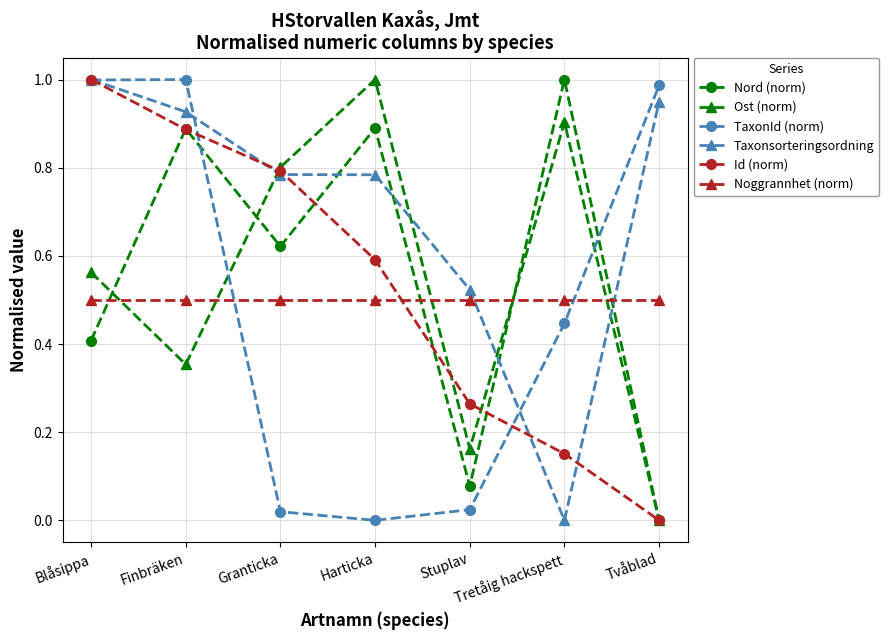

Which category has the highest value in the Id (norm) series?

Blåsippa